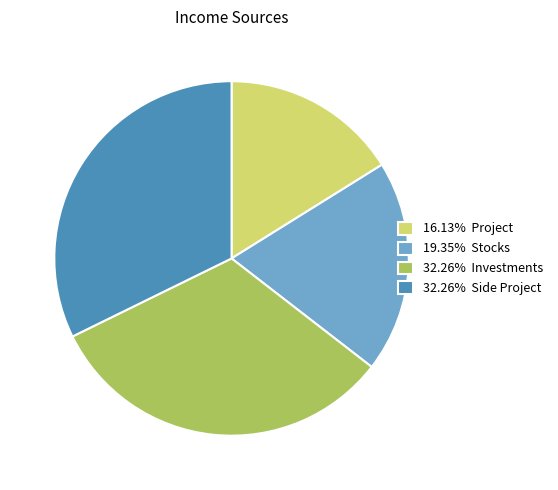

Is there a majority slice in this chart?

No